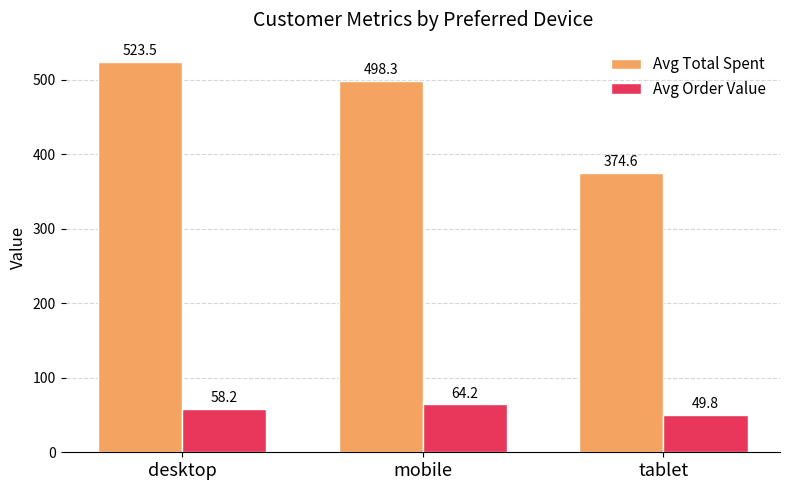

How many bars are there in each group?

2